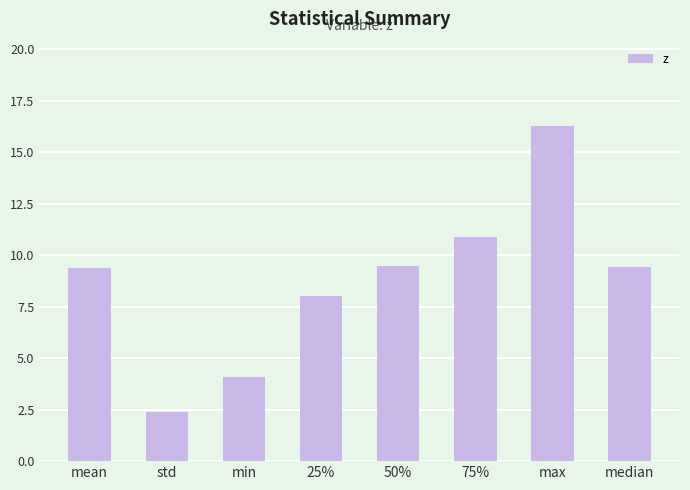

What position from the left is std?

2